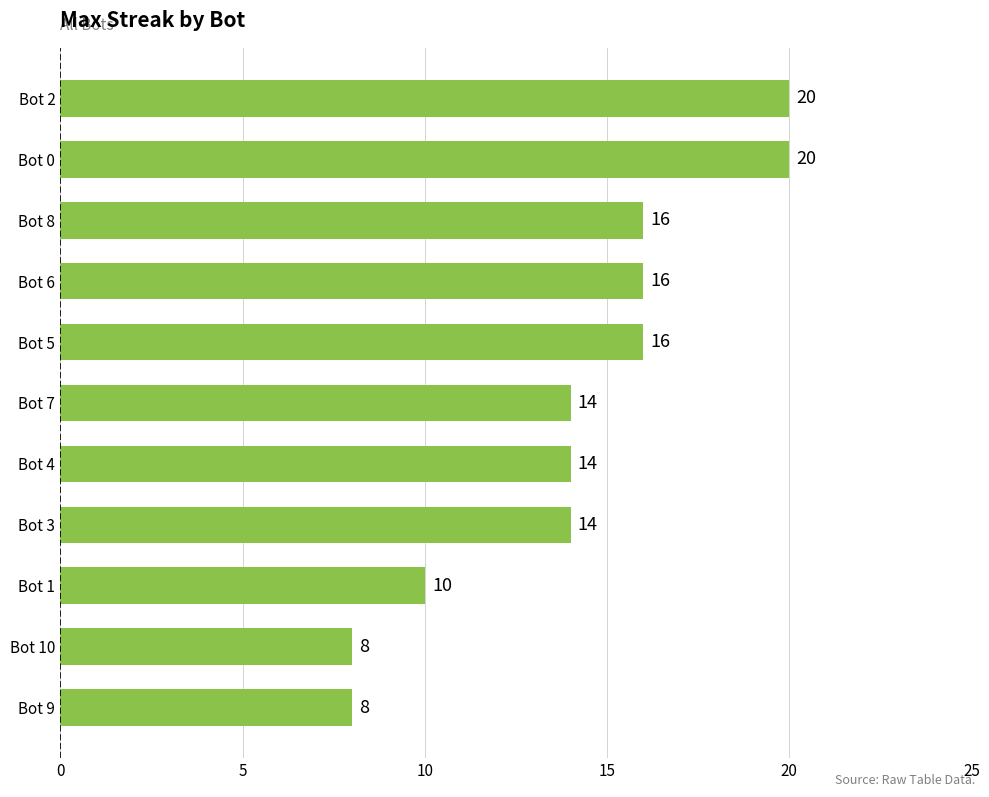

Read the value at Bot 3.

14